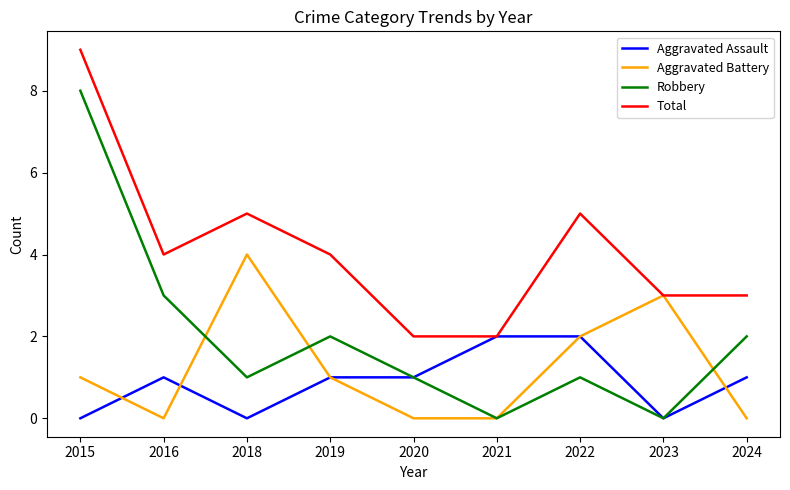

Rank the series at 2015 from lowest to highest value.

Aggravated Assault, Aggravated Battery, Robbery, Total